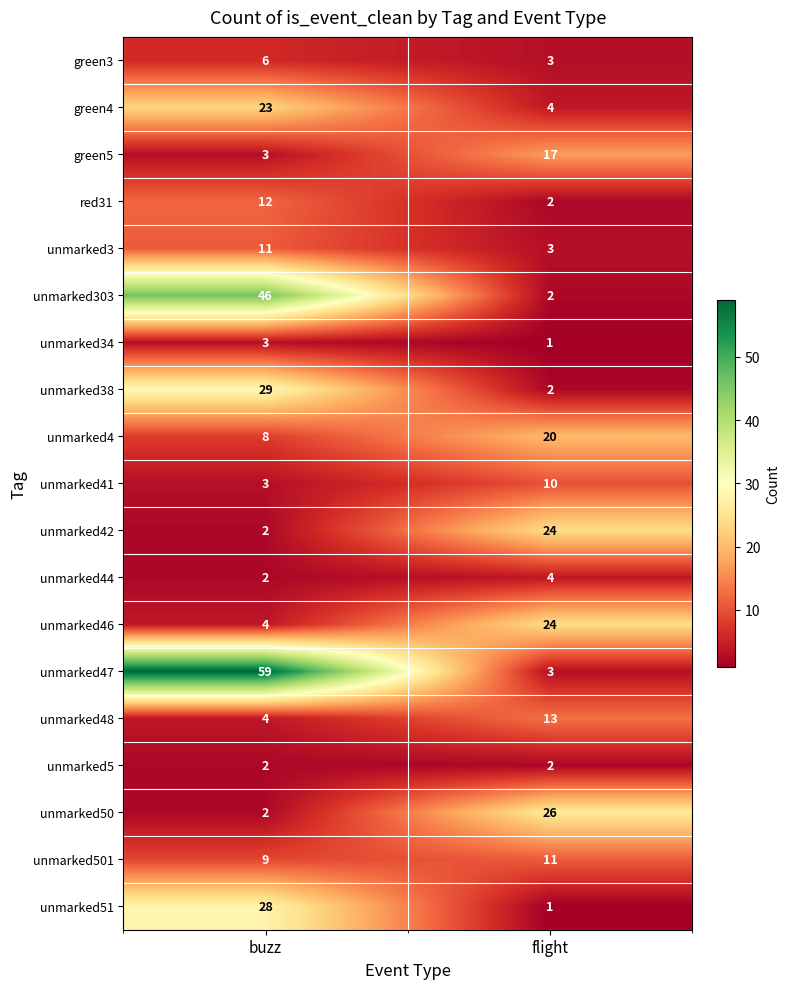

What is the maximum value shown in the chart?

59